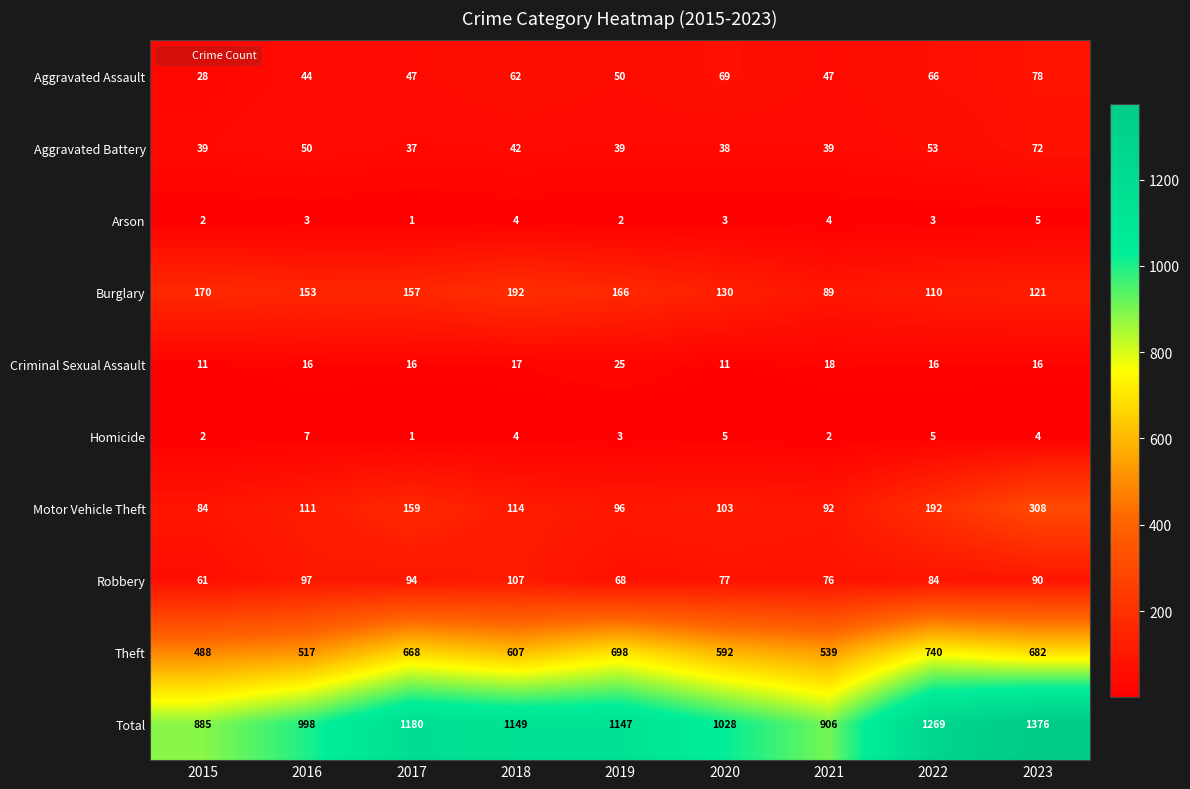

At which category is the sum across all series the highest?

2023